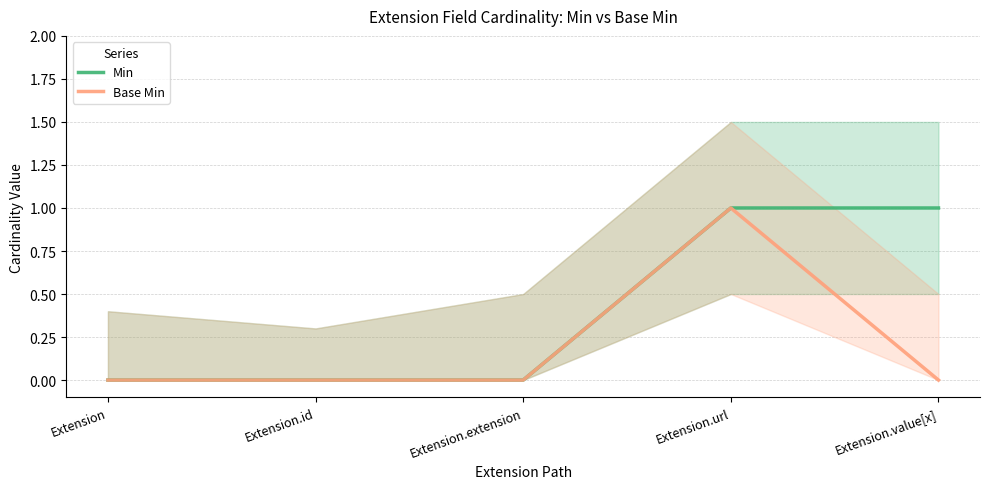

Which series has the largest total across all categories?

Min